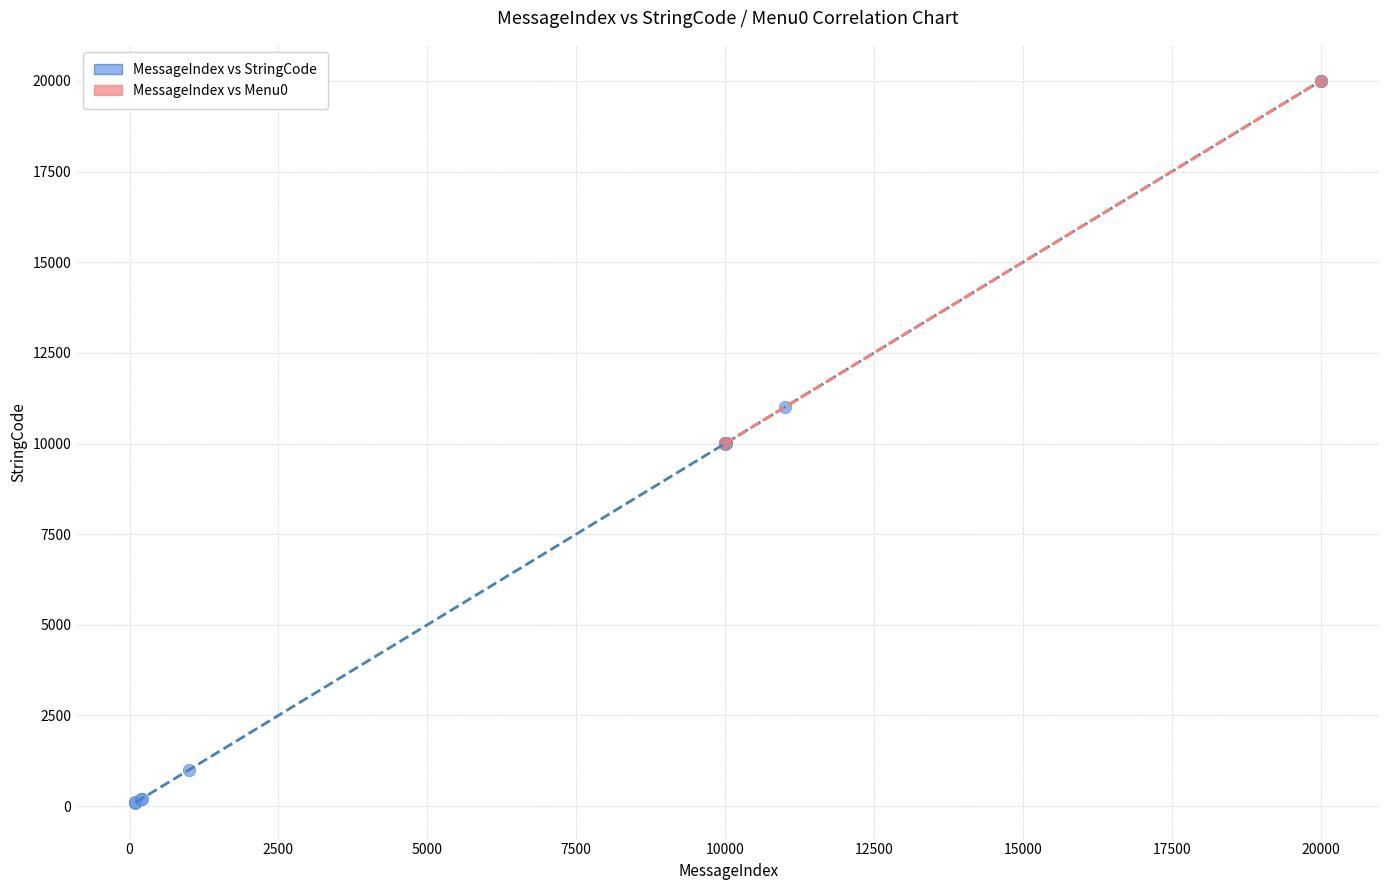

What are all the series names shown in the legend?

MessageIndex vs StringCode, MessageIndex vs Menu0